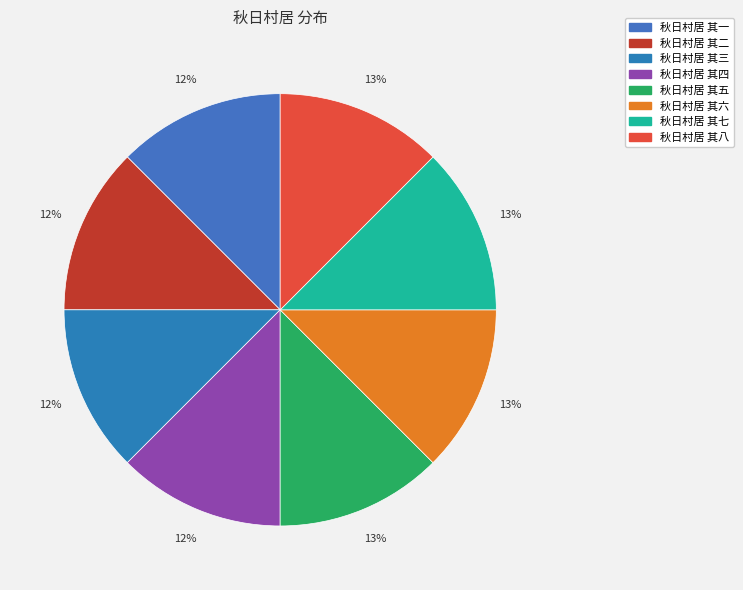

Rank the categories by value from highest to lowest.

秋日村居 其八, 秋日村居 其七, 秋日村居 其六, 秋日村居 其五, 秋日村居 其四, 秋日村居 其三, 秋日村居 其二, 秋日村居 其一